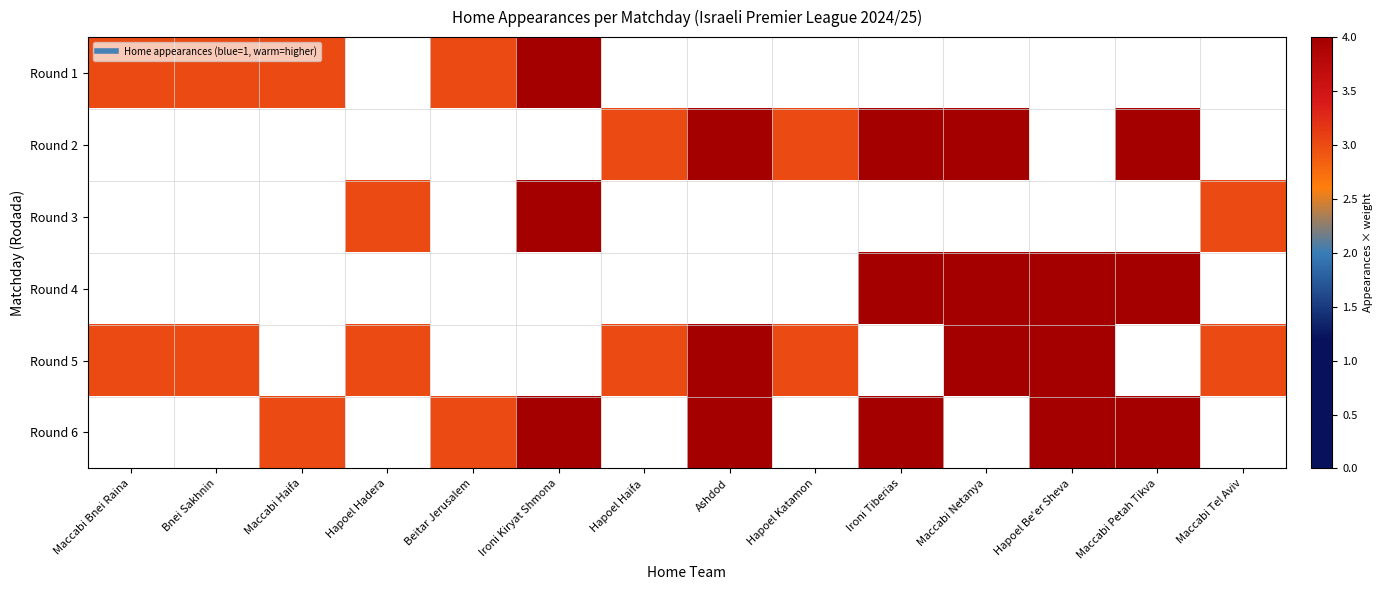

What is the total value across all series at Hapoel Hadera?

6